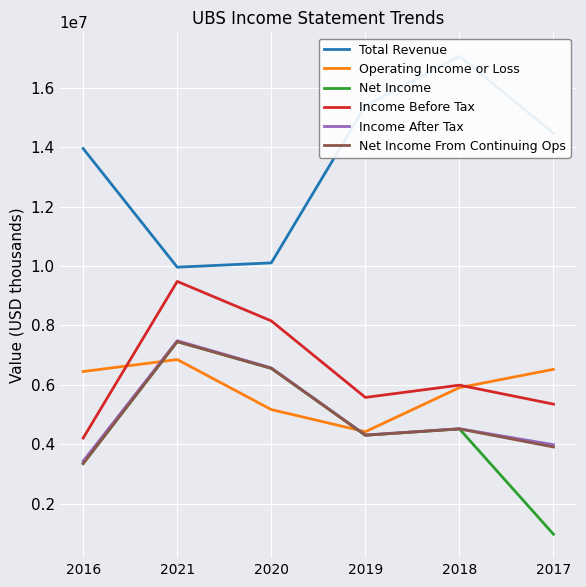

At how many categories does at least one series exceed 7505906?

6